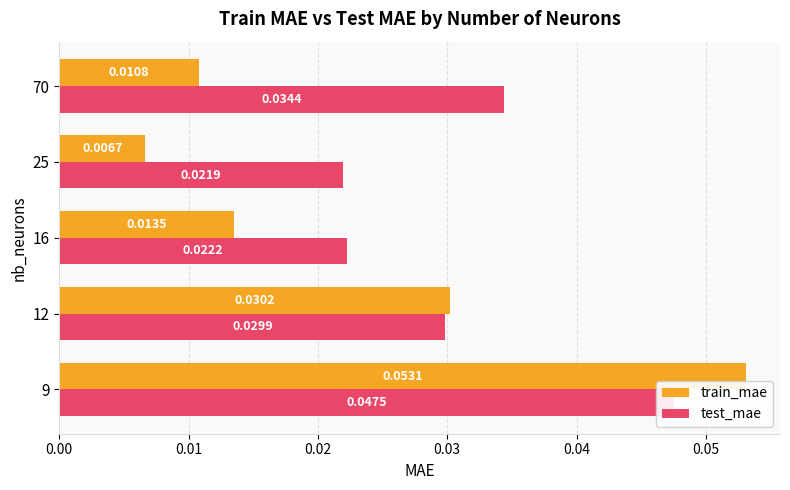

What is the sum of all train_mae values?

0.1